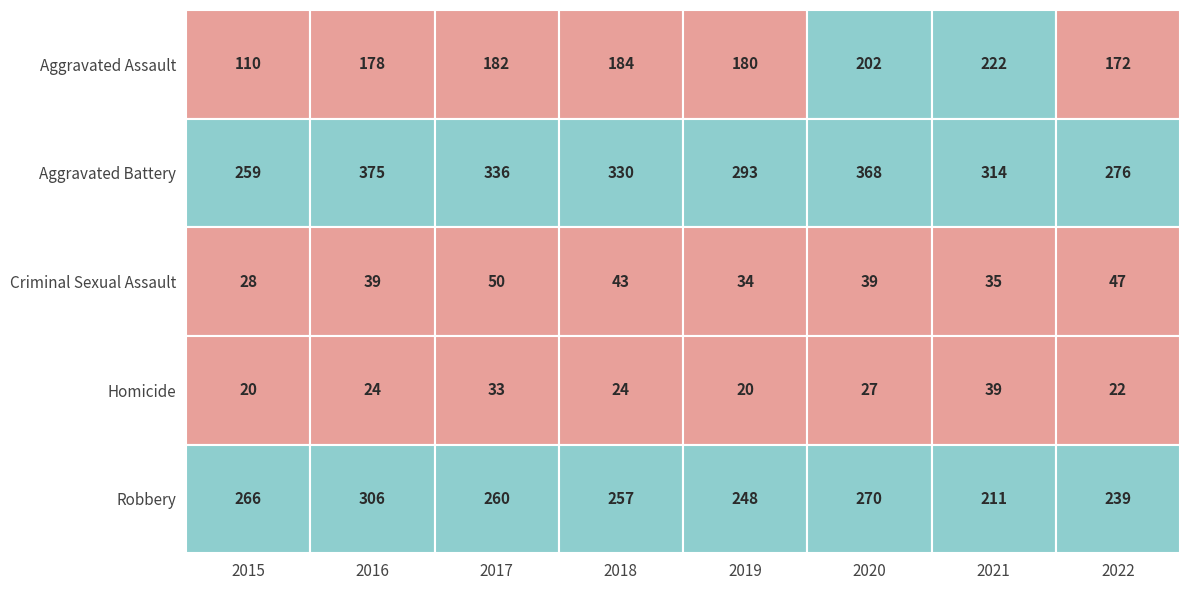

What is the sum of all Homicide values?

209